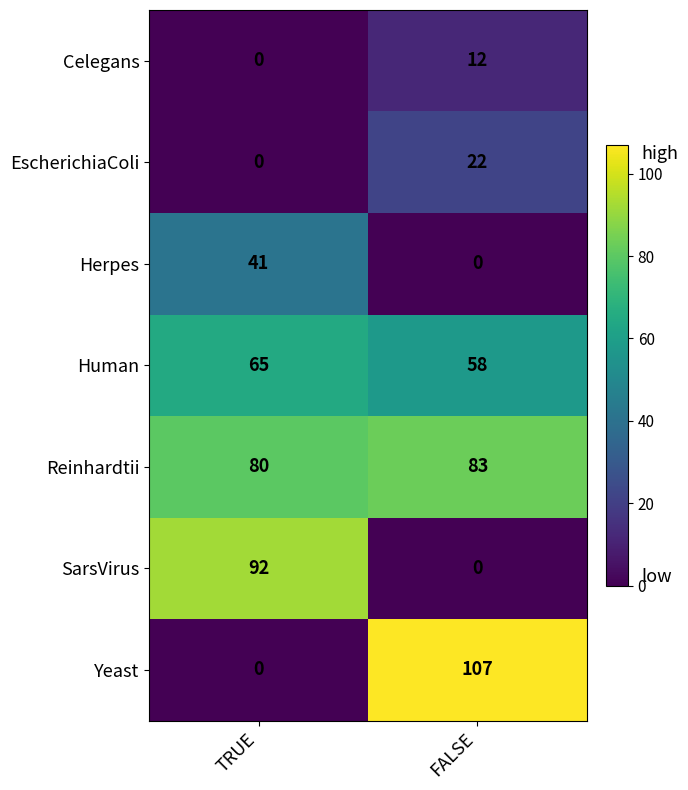

What is the sum of the Reinhardtii values at TRUE and FALSE?

163